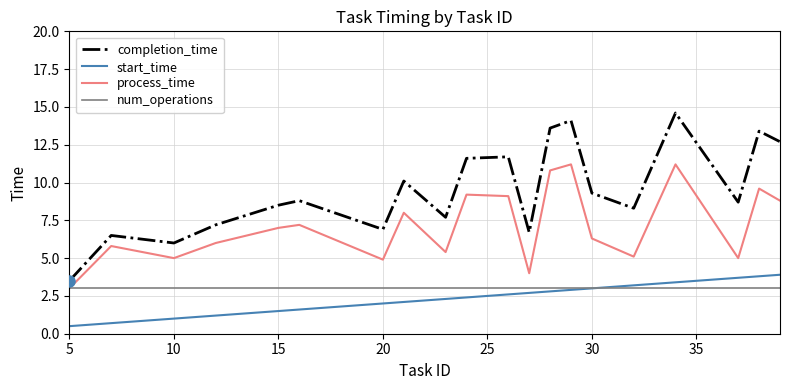

Which series has the largest total across all categories?

completion_time